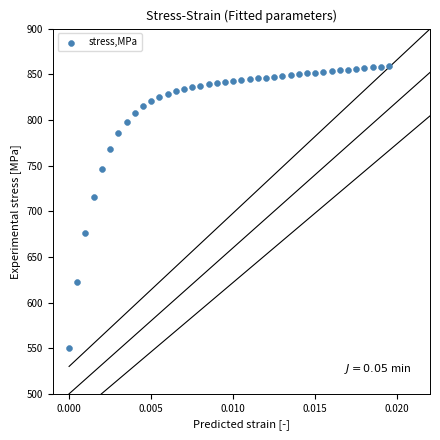

What Y value in the scatter plot is closest to 704?

715.9